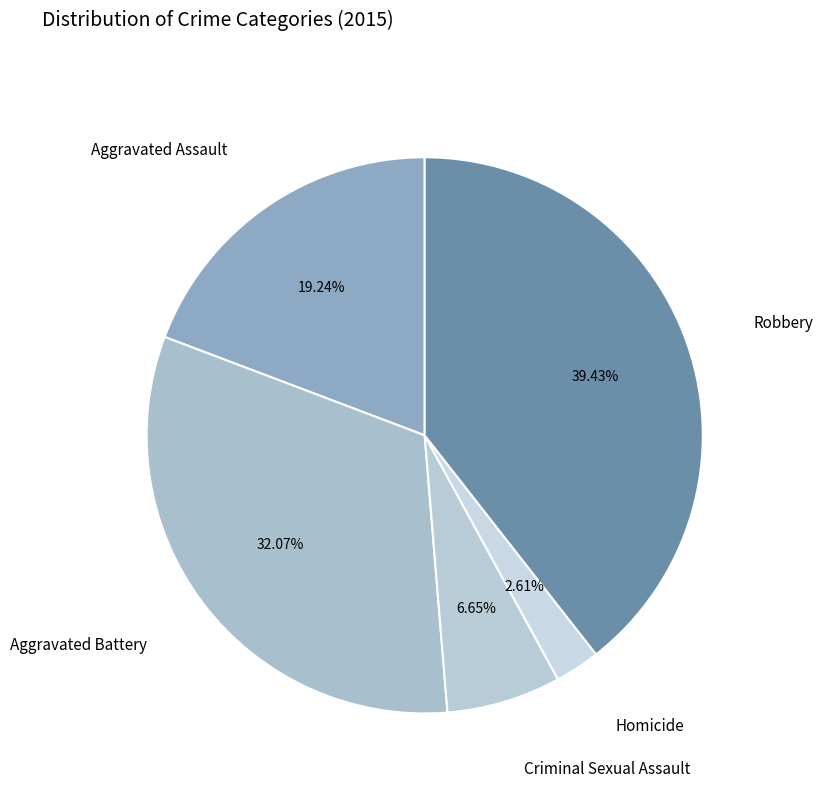

Which slice is the smallest?

Homicide